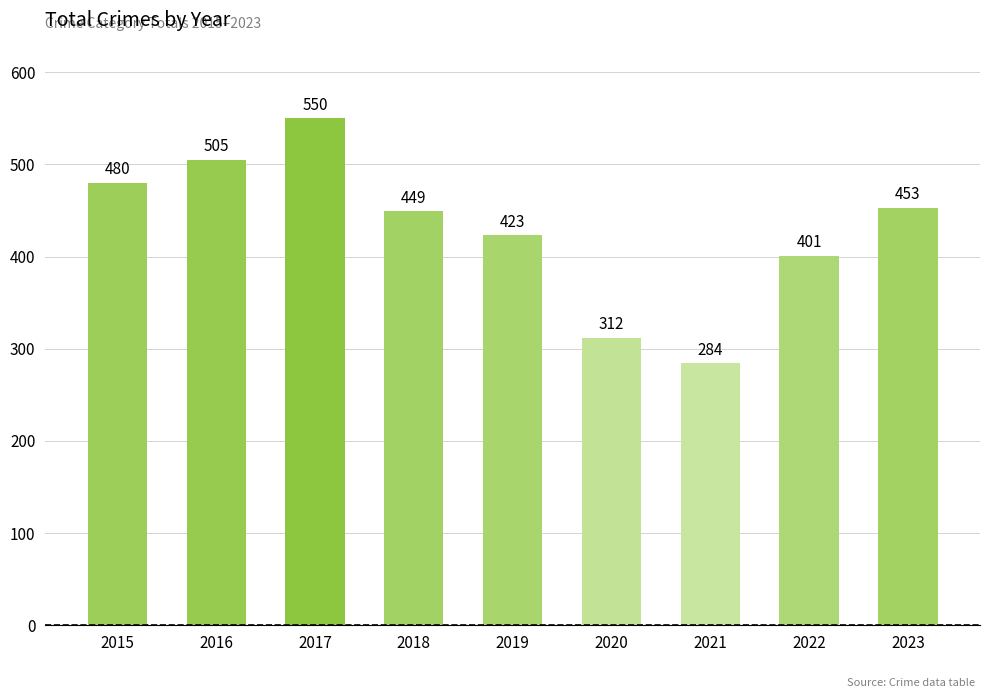

Is it true that the value at 2016 is 837?

False